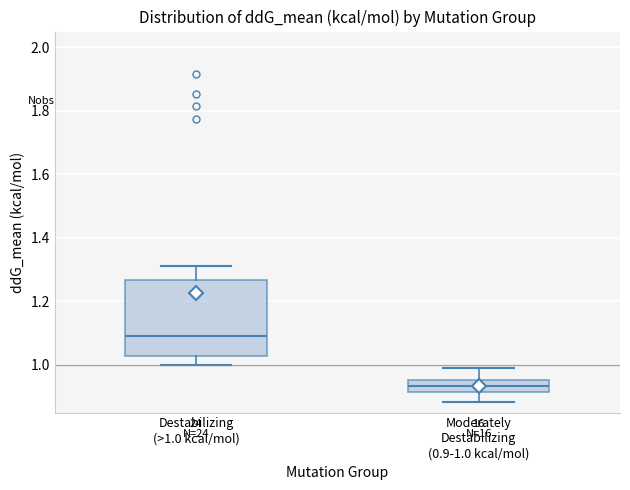

Comparing the boxes themselves (not the whiskers), which one is the tallest?

Destabilizing (>1.0 kcal/mol)